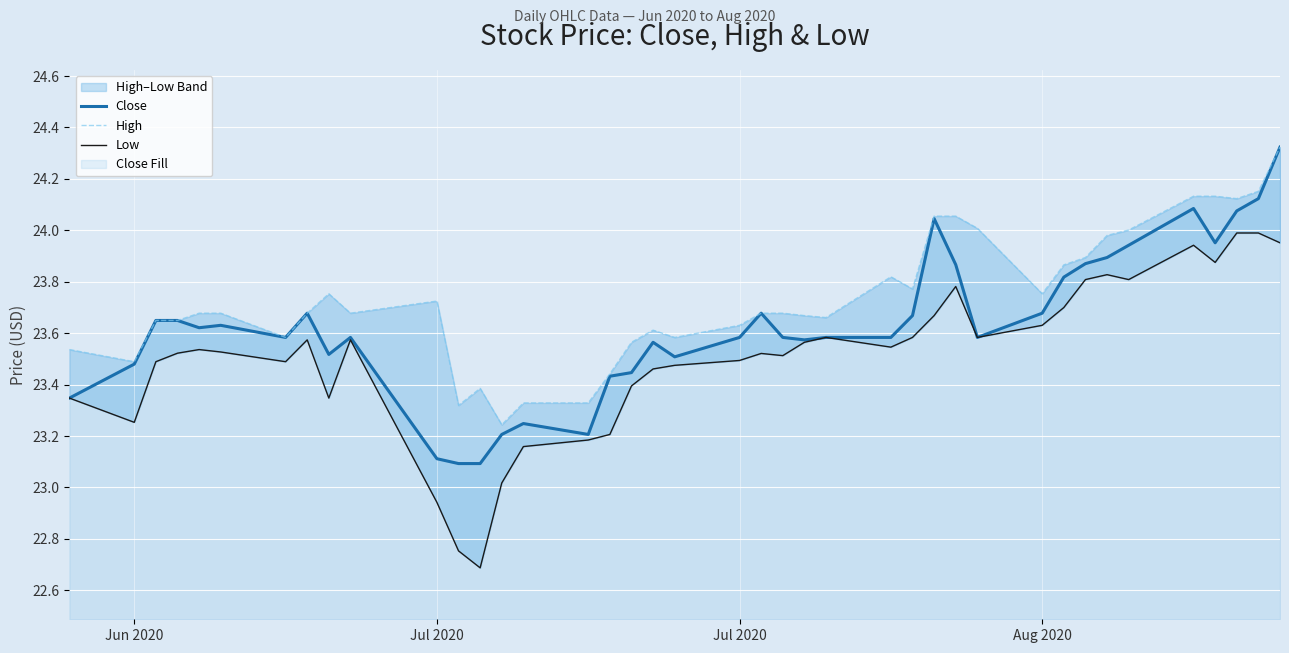

Is it true that Close equals 23.1 at Jul 2020?

True